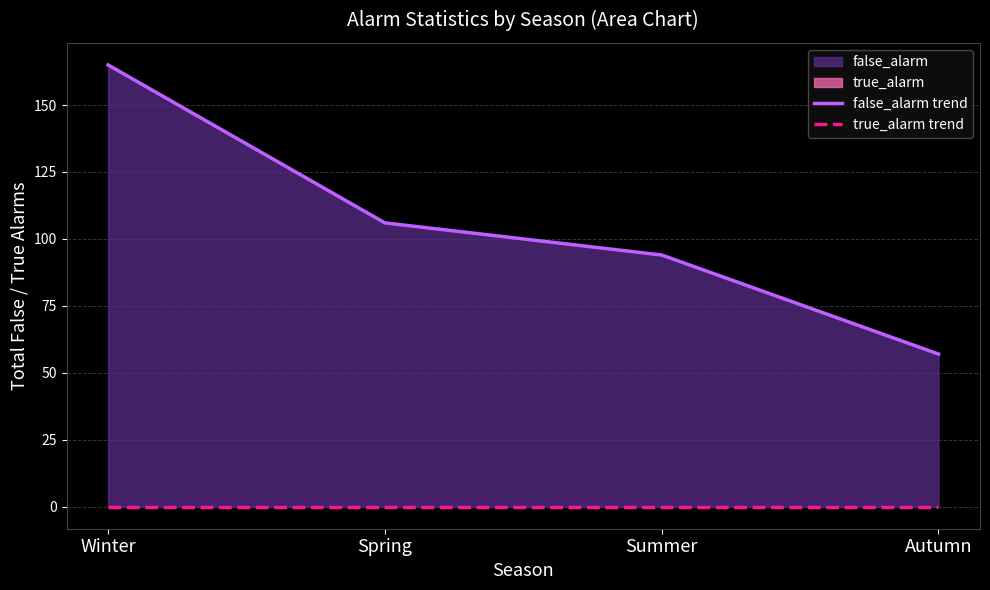

Which series has the largest range (max minus min)?

false_alarm trend